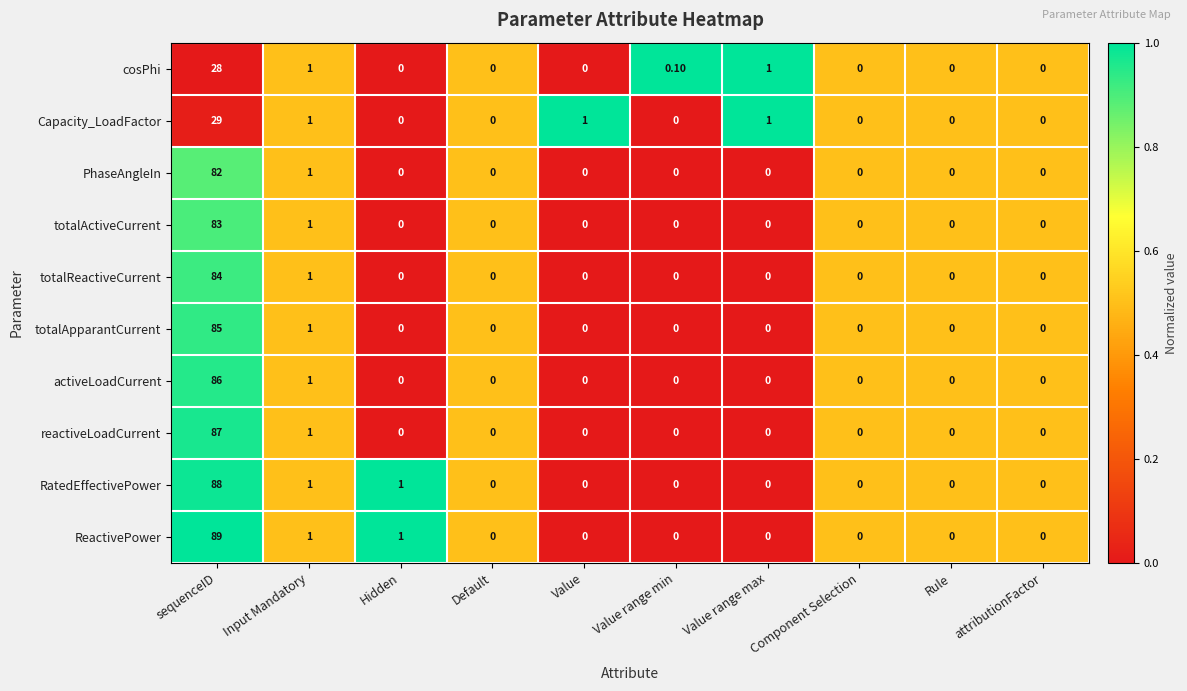

Between sequenceID and Value, which series saw the biggest shift?

ReactivePower